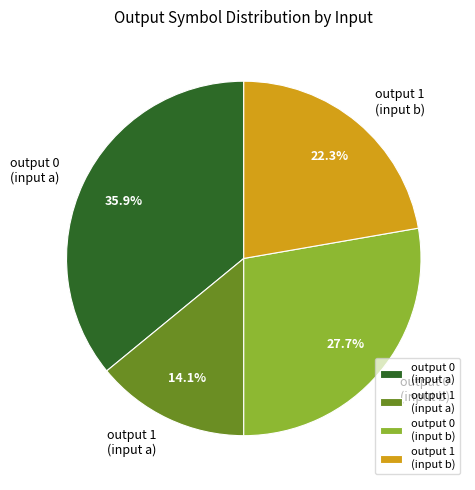

Which category has the biggest portion of the pie?

output 0 (input a)